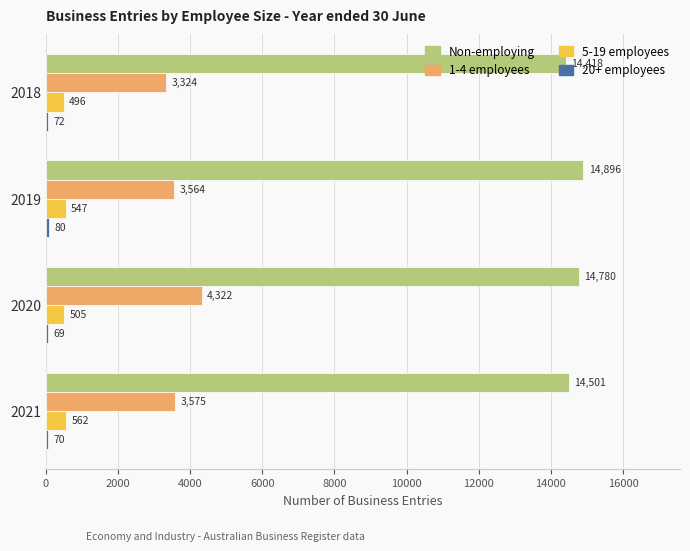

Is it true that 1-4 employees equals 1404 at 2021?

False